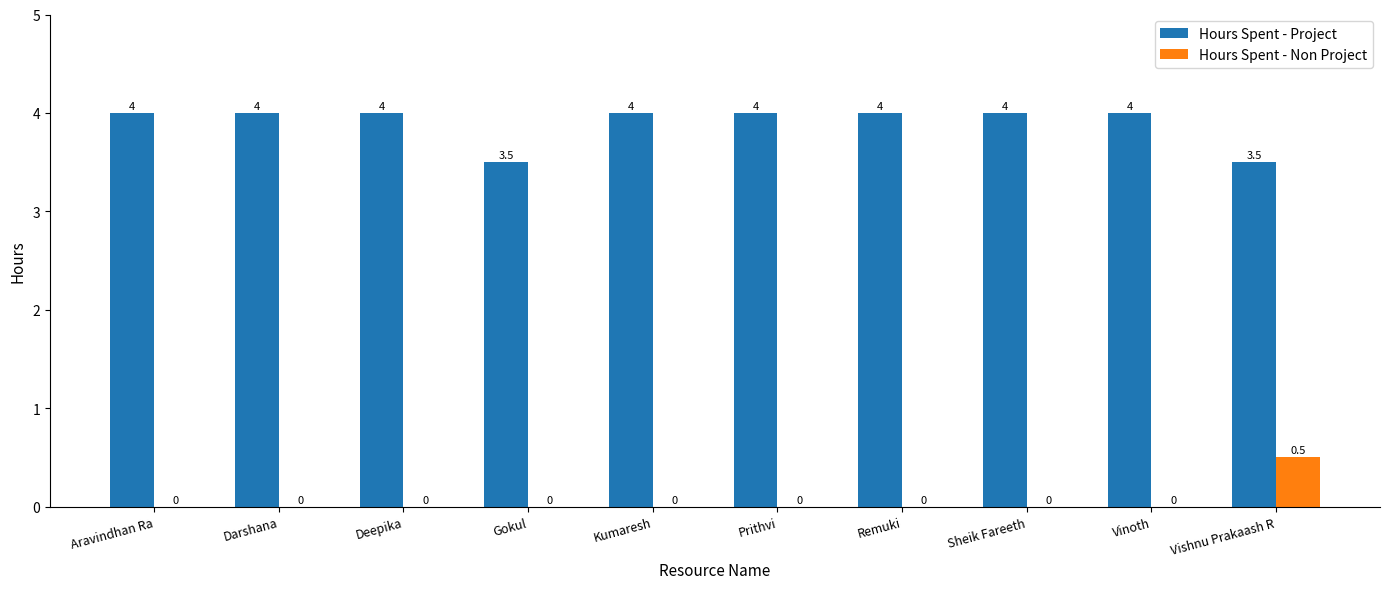

How many distinct data groups are displayed?

2